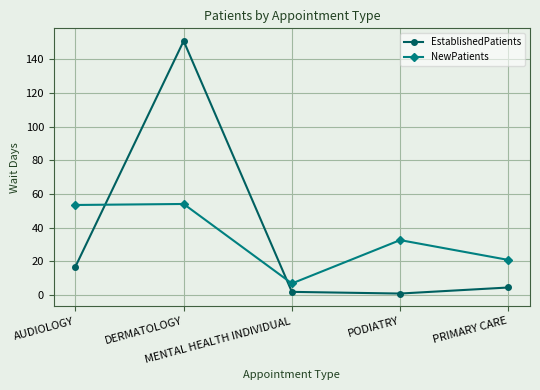

Where does the NewPatients series first go above 32?

AUDIOLOGY